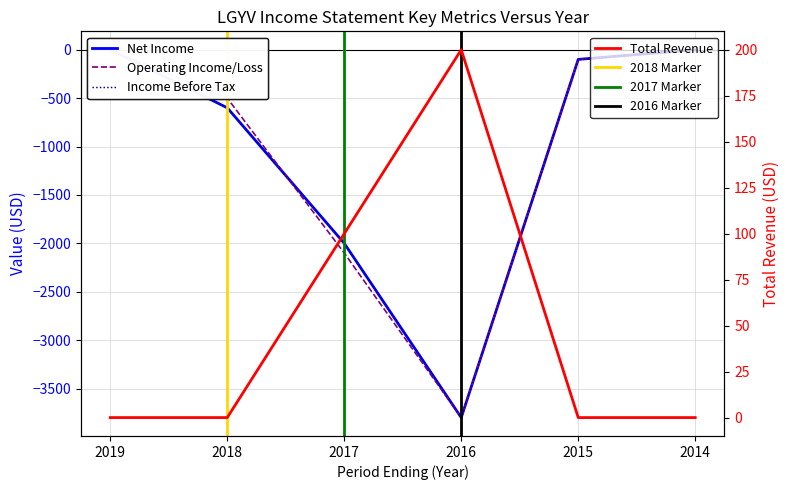

What is the value of the Net Income point at the 4th from the left?

-3800